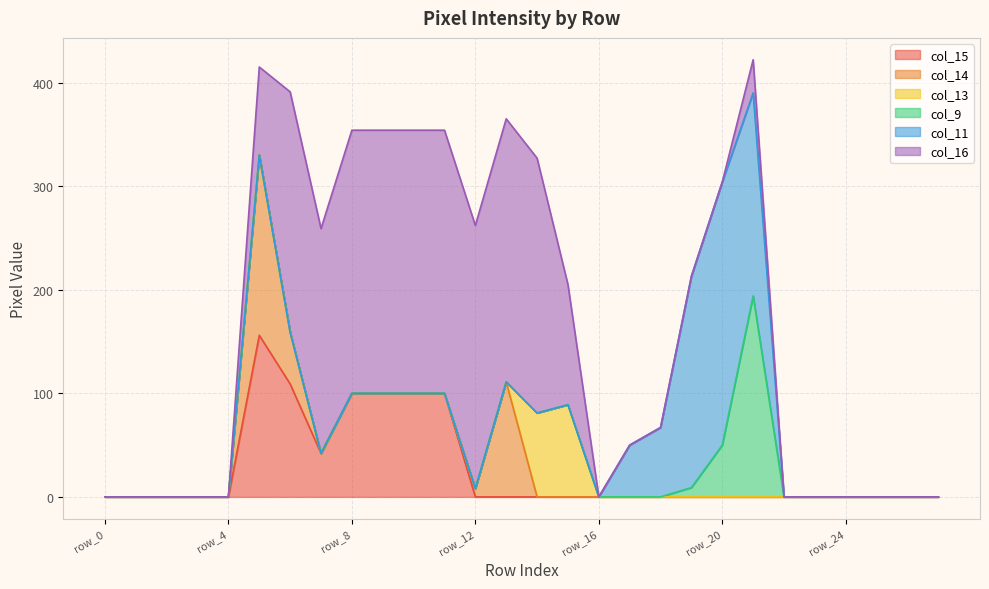

Does the chart display data point markers on the line(s)?

No